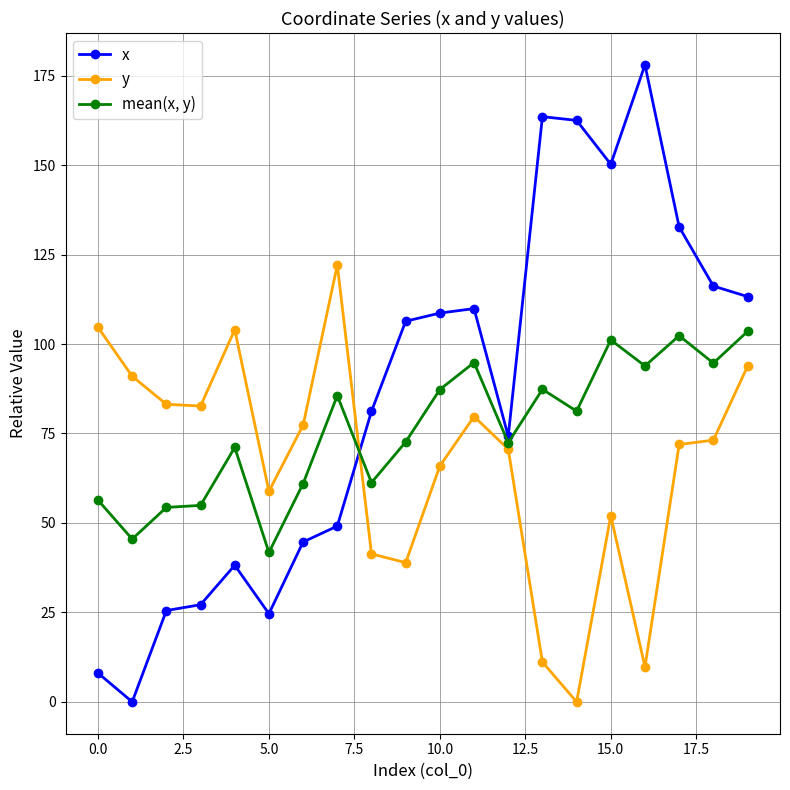

Count the number of data series in this chart.

3